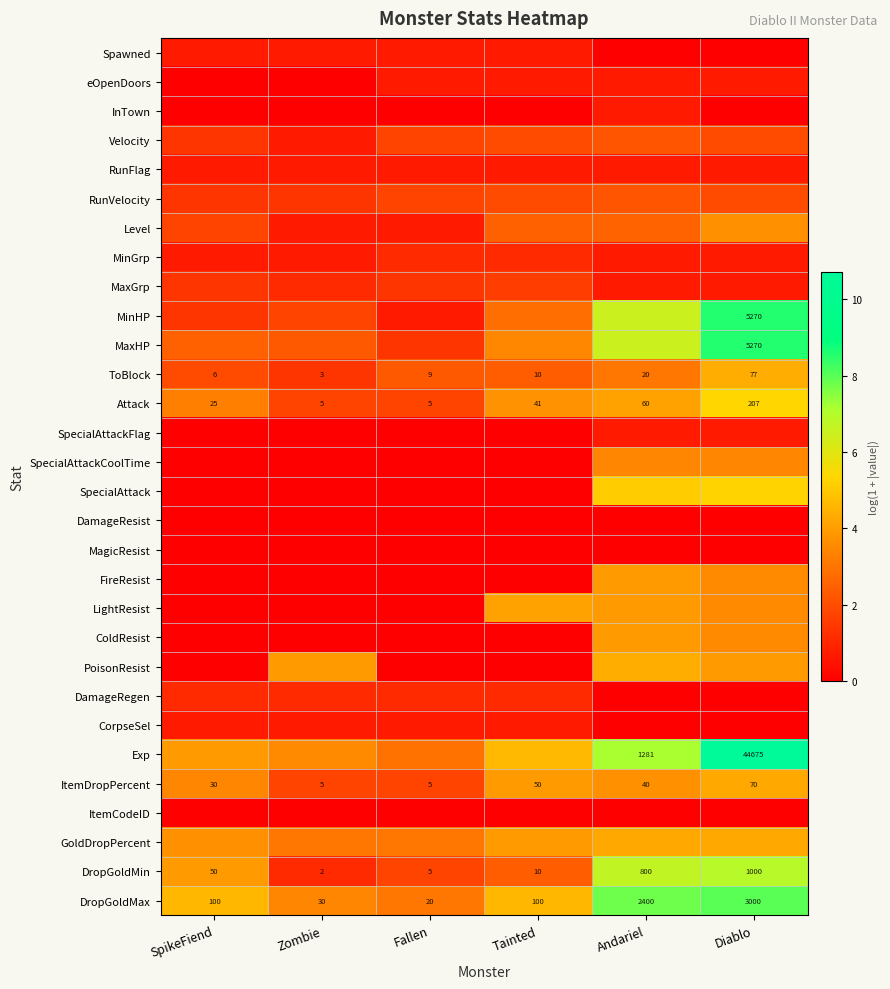

Is it true that MinGrp equals 1.2 at SpikeFiend?

False